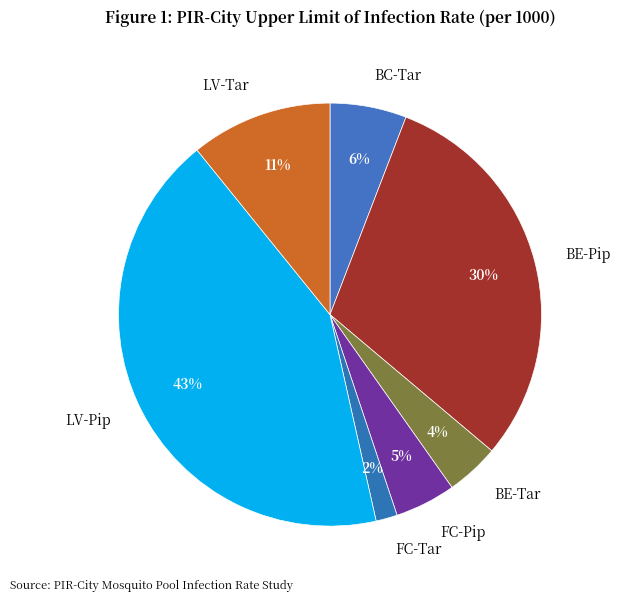

Between FC-Pip and BE-Pip, which is larger?

BE-Pip